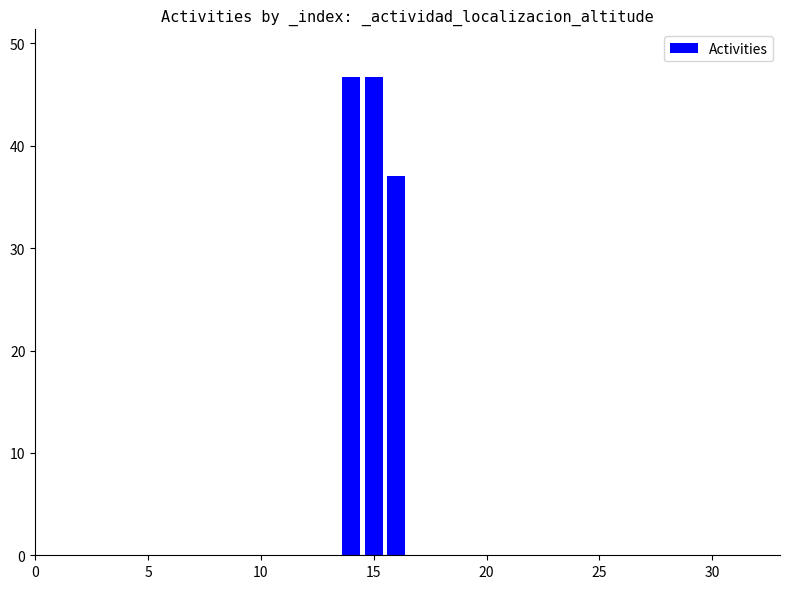

Are the bars grouped side by side (vs. stacked)?

No